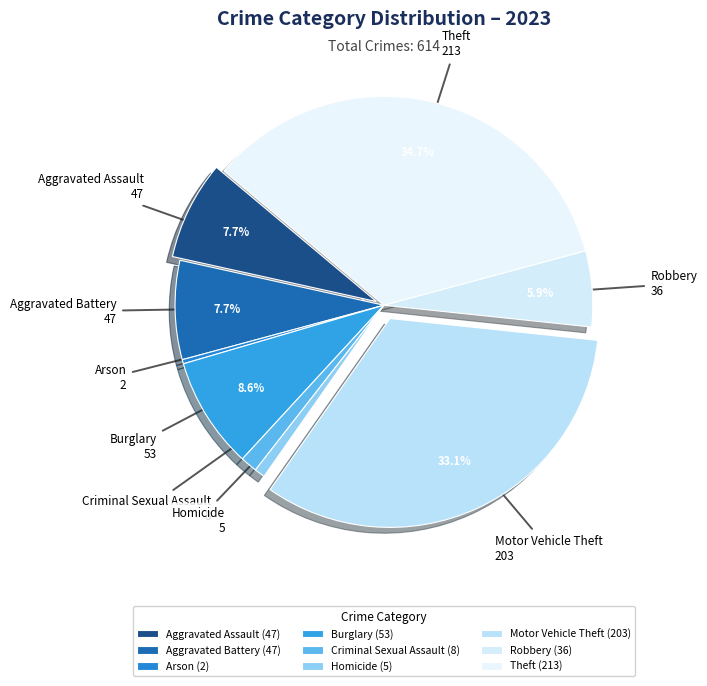

To the nearest percent, what is the average slice percentage?

11%